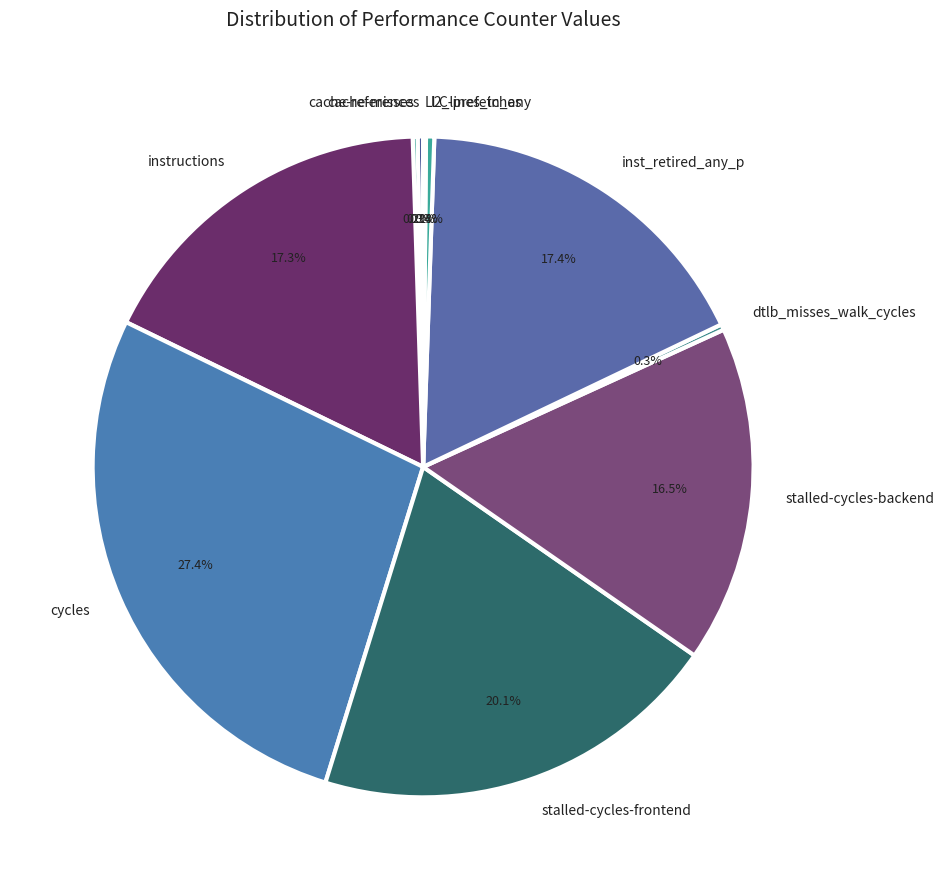

To the nearest percent, what portion does stalled-cycles-frontend represent?

20%